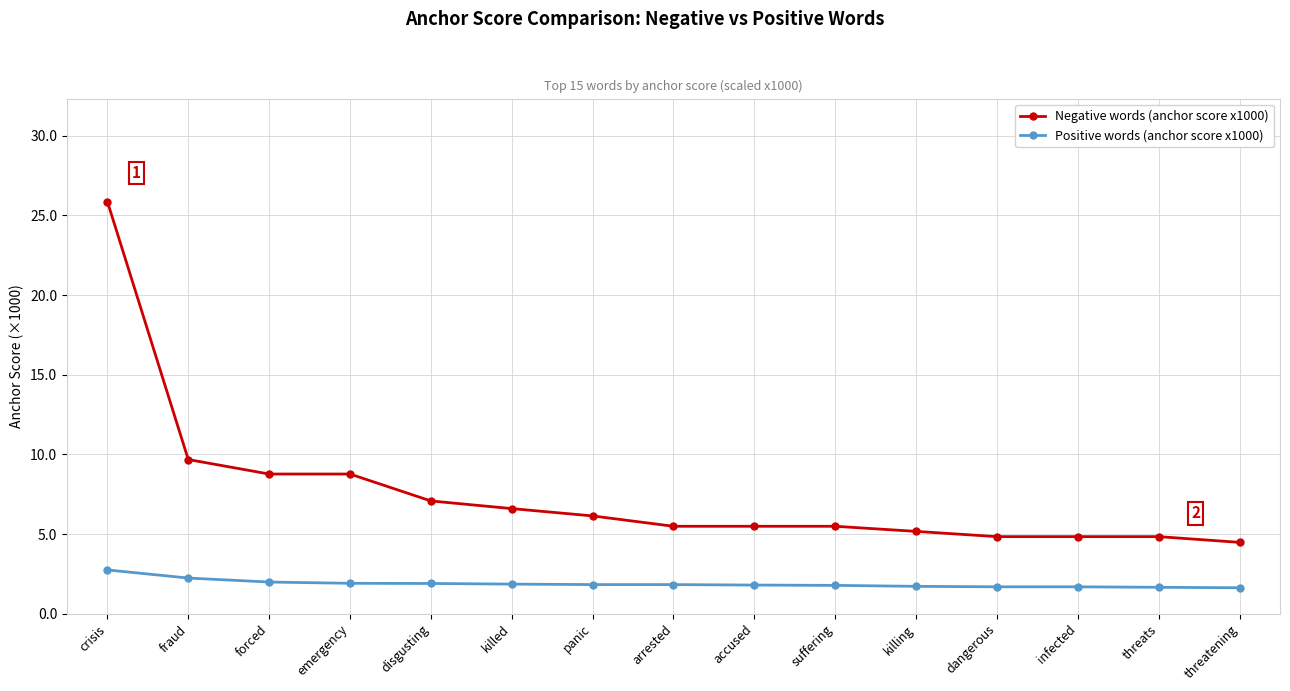

Rank the series by their average value, from lowest to highest.

Positive words (anchor score x1000), Negative words (anchor score x1000)